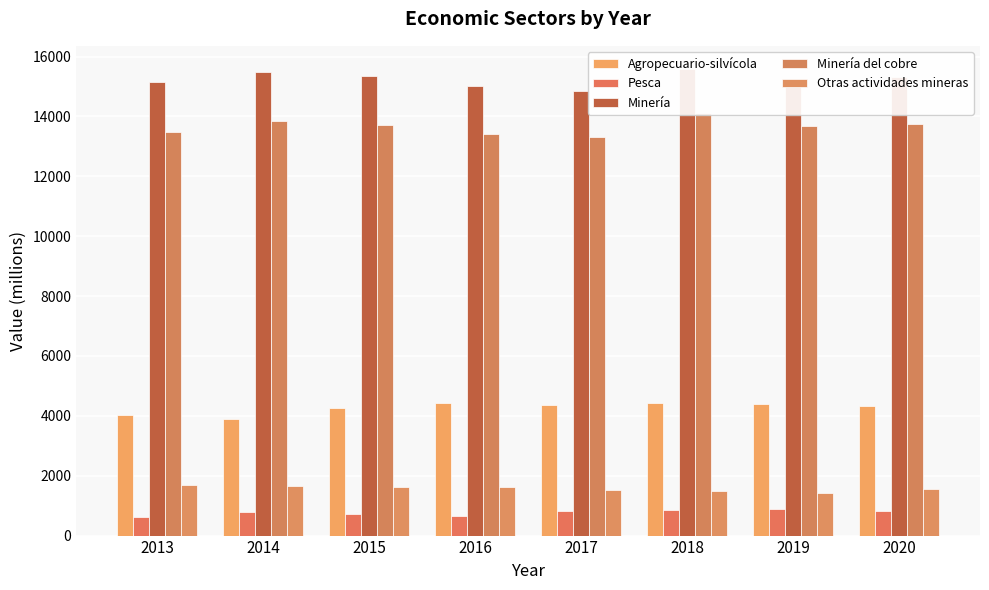

How many bars are there in total?

40